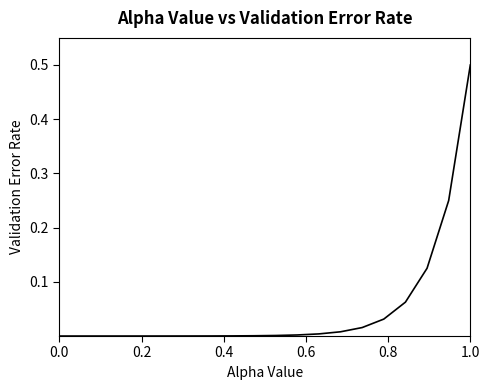

Does the chart have visible grid lines?

No